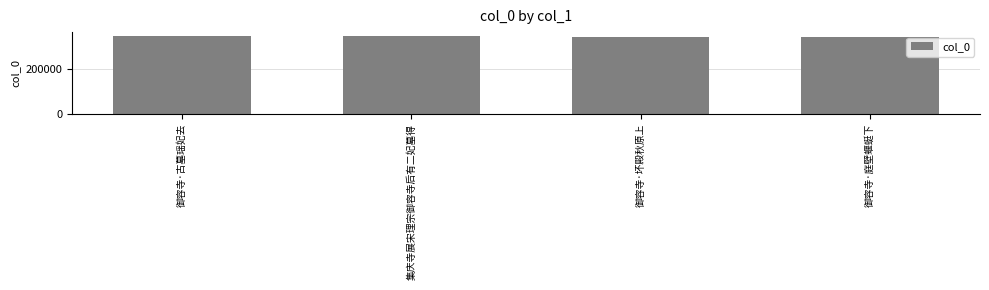

Are the bars horizontal?

No